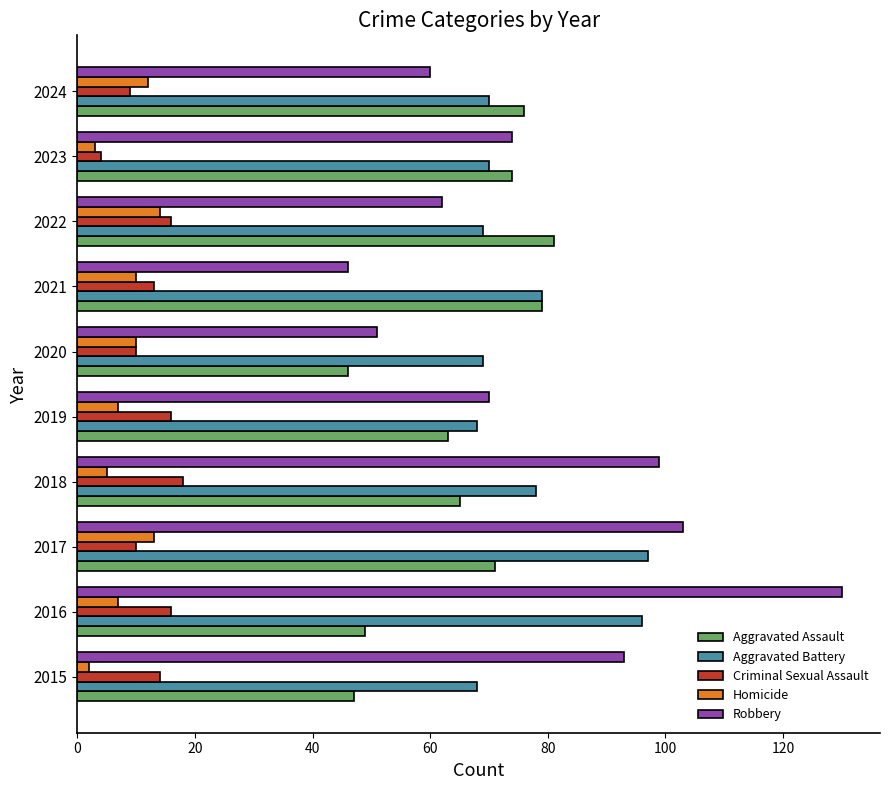

What is the average value of the Aggravated Assault series?

65